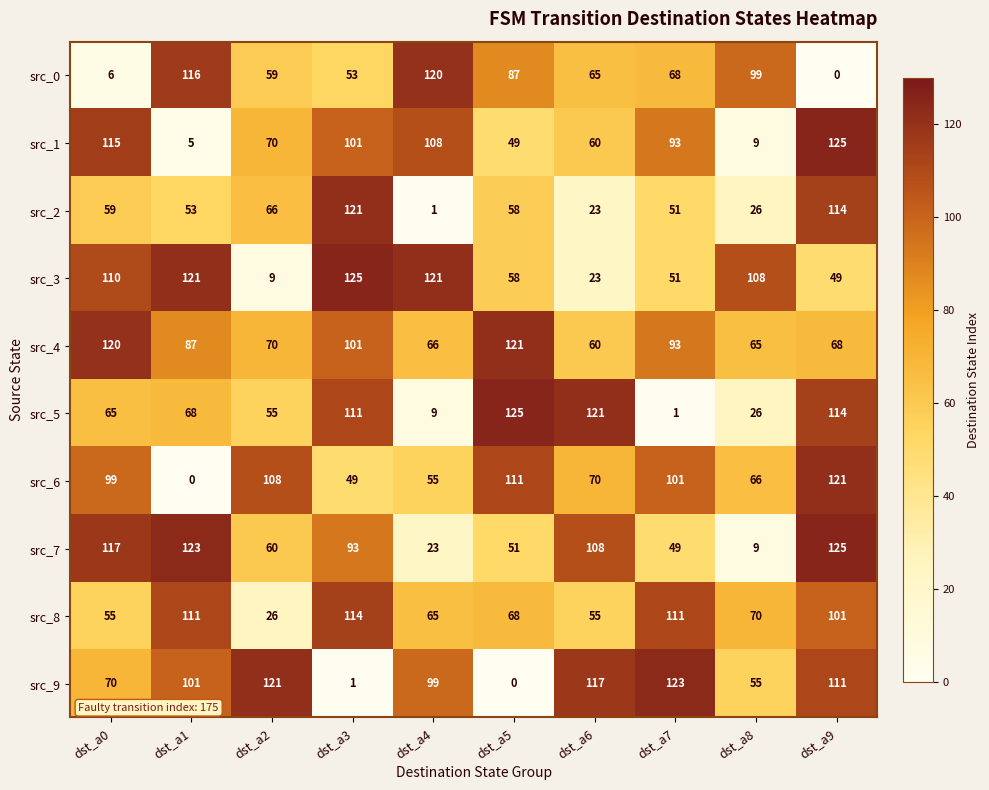

What is the average value of the src_0 series?

67